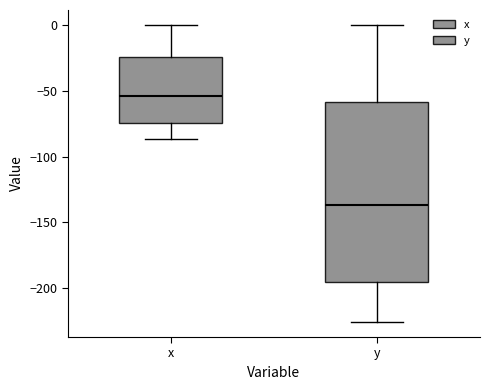

Reading left to right, read every box against the y-axis: the position of its median line, the range the box covers, and the ends of its whiskers. The values are not printed on the chart, so give them approximately, as read against the axis.

x: median -55, box -75 to -25, whiskers -85 to 0
y: median -135, box -195 to -60, whiskers -225 to 0